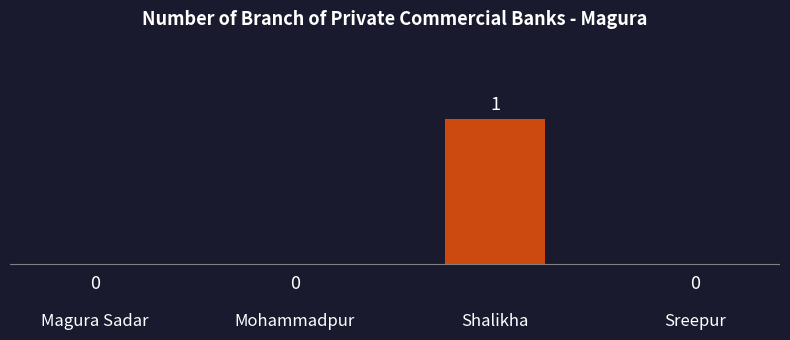

How many distinct data groups are displayed?

1